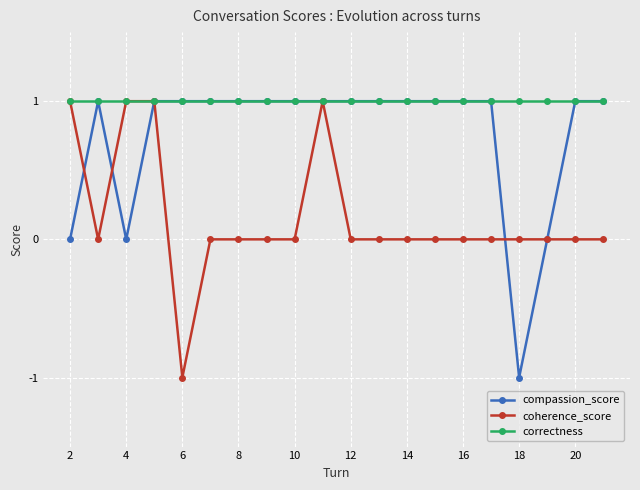

What is the value of the compassion_score point at the 17th from the left?

-1